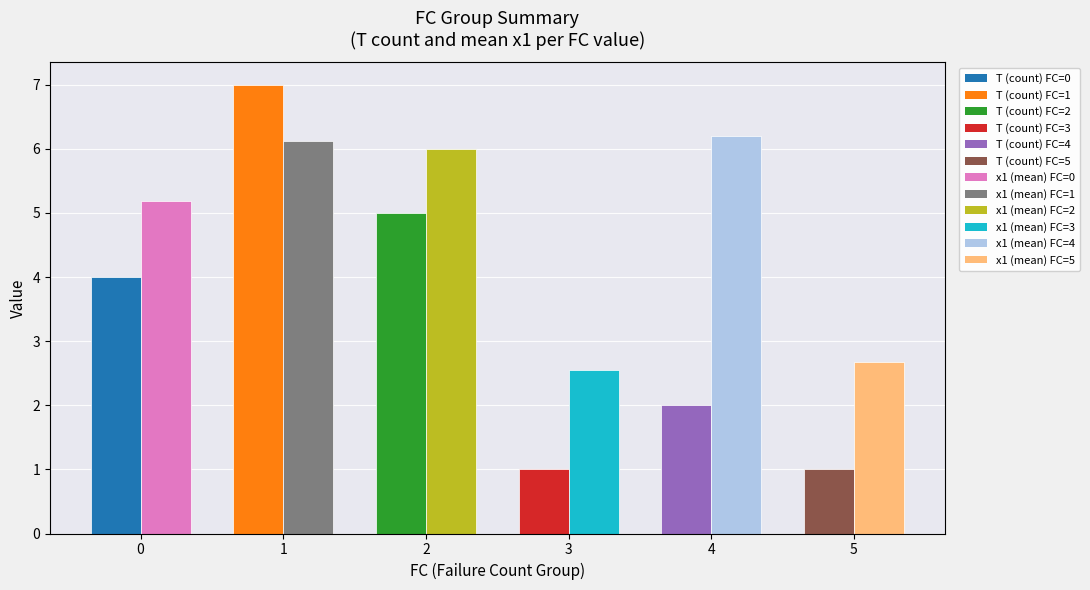

What is the minimum value shown in the chart?

1.0